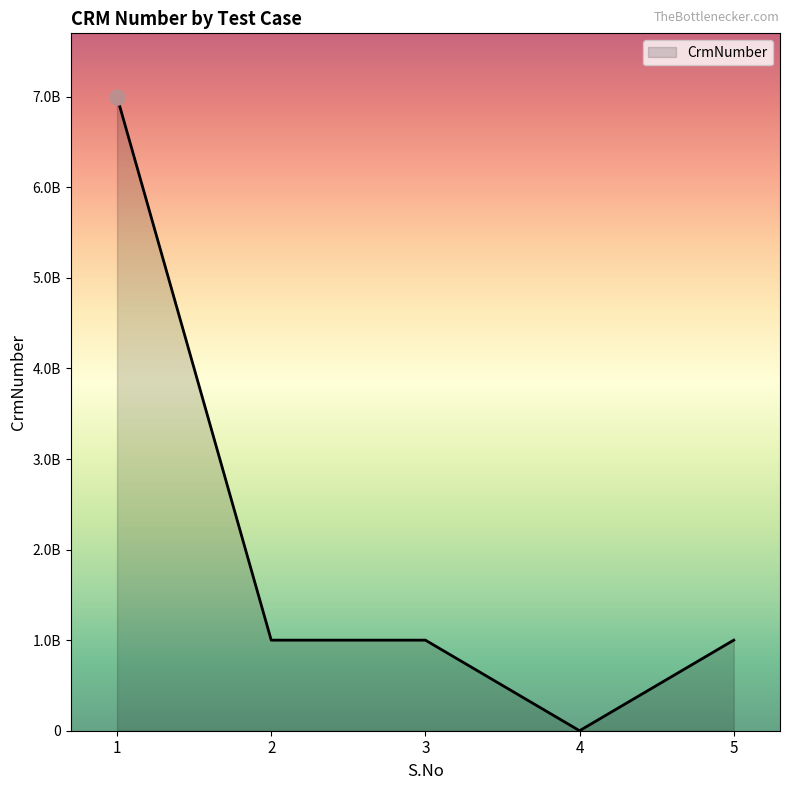

What is the change in value from 2 to 5?

+33934